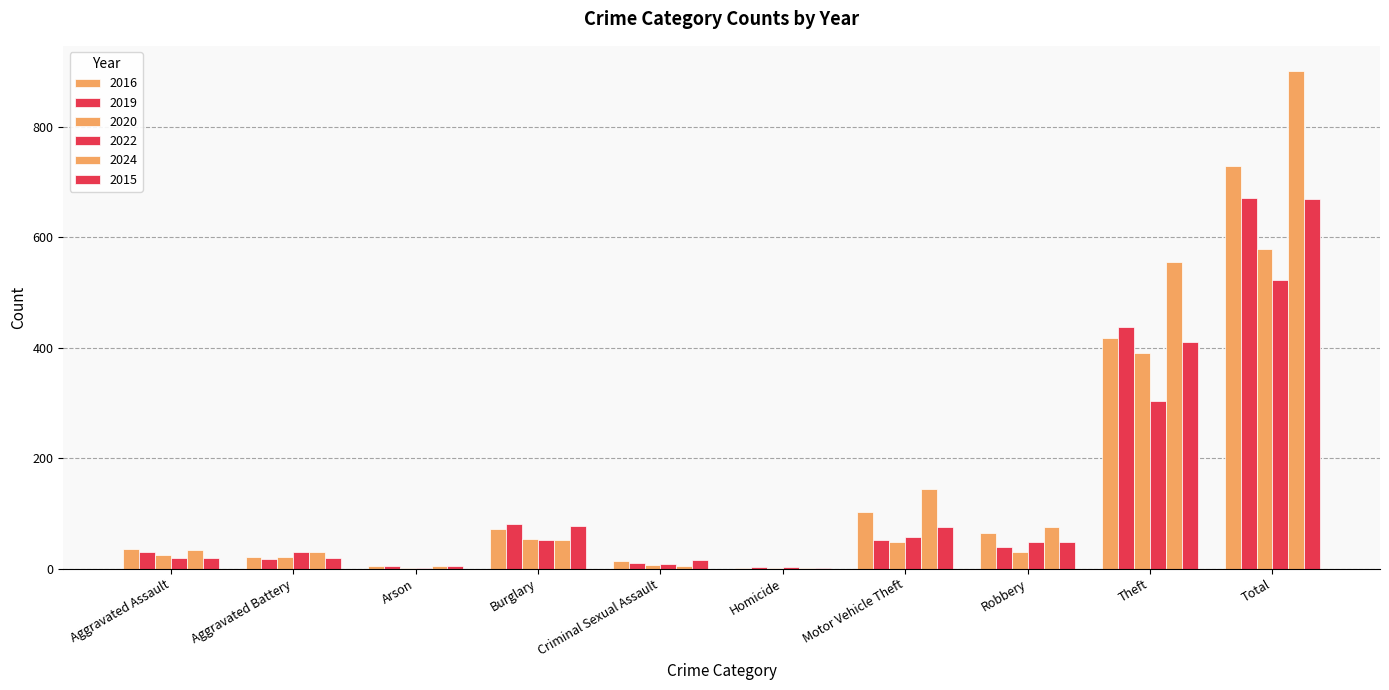

How many groups of bars are there?

10